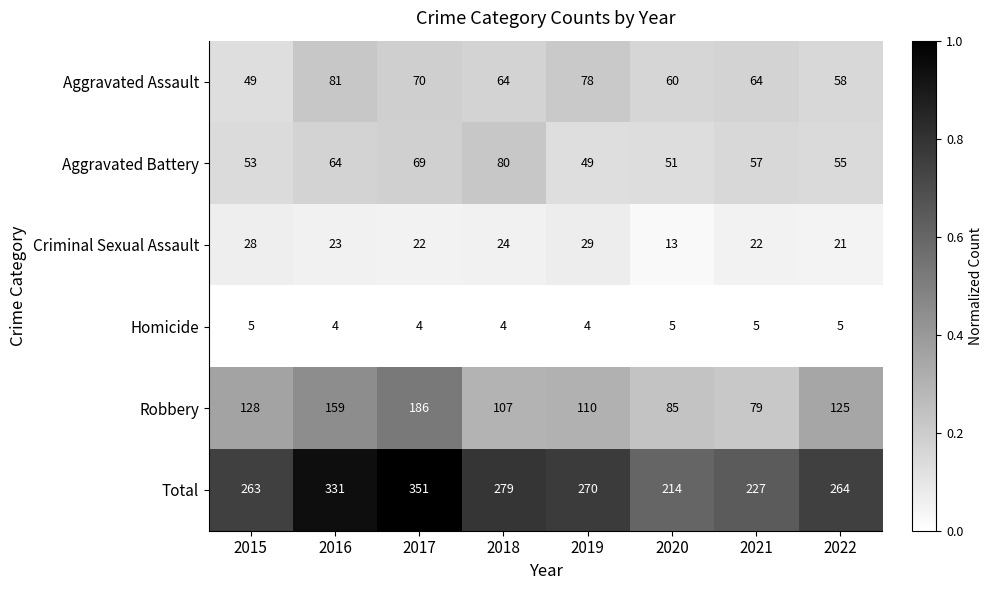

What is the maximum value shown in the chart?

351